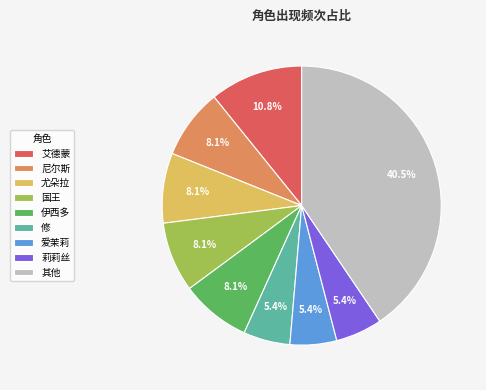

To the nearest percent, what is the difference between the largest and smallest slice percentages?

35%